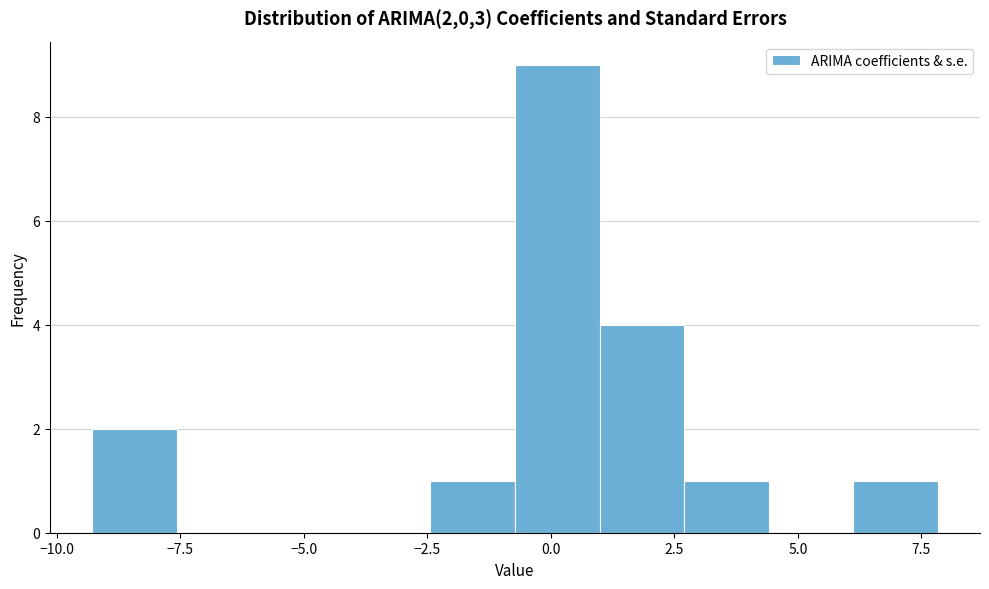

Read against the x-axis, roughly where is the centre of the tallest bar?

0.0